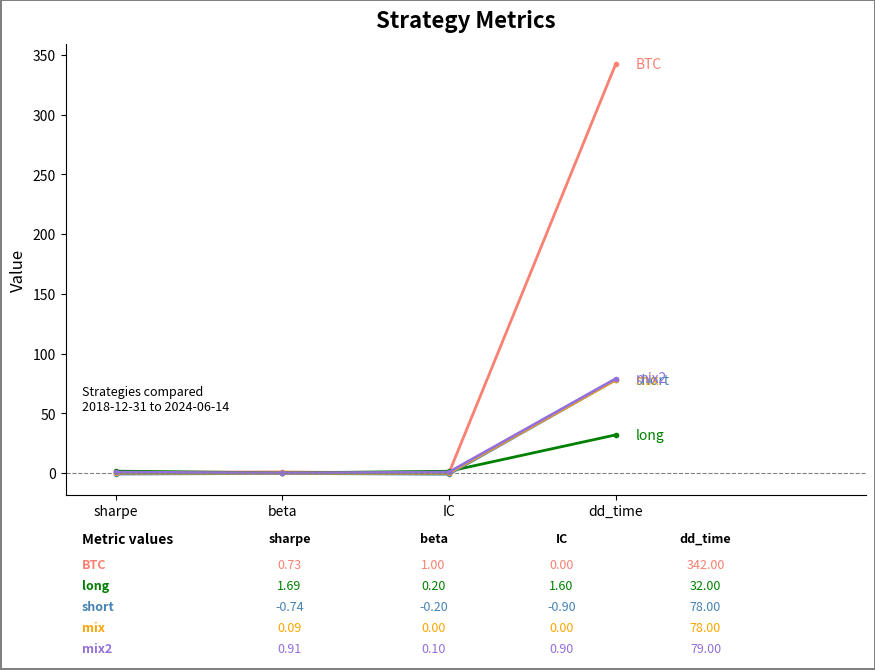

Which label corresponds to the largest value in the chart?

dd_time